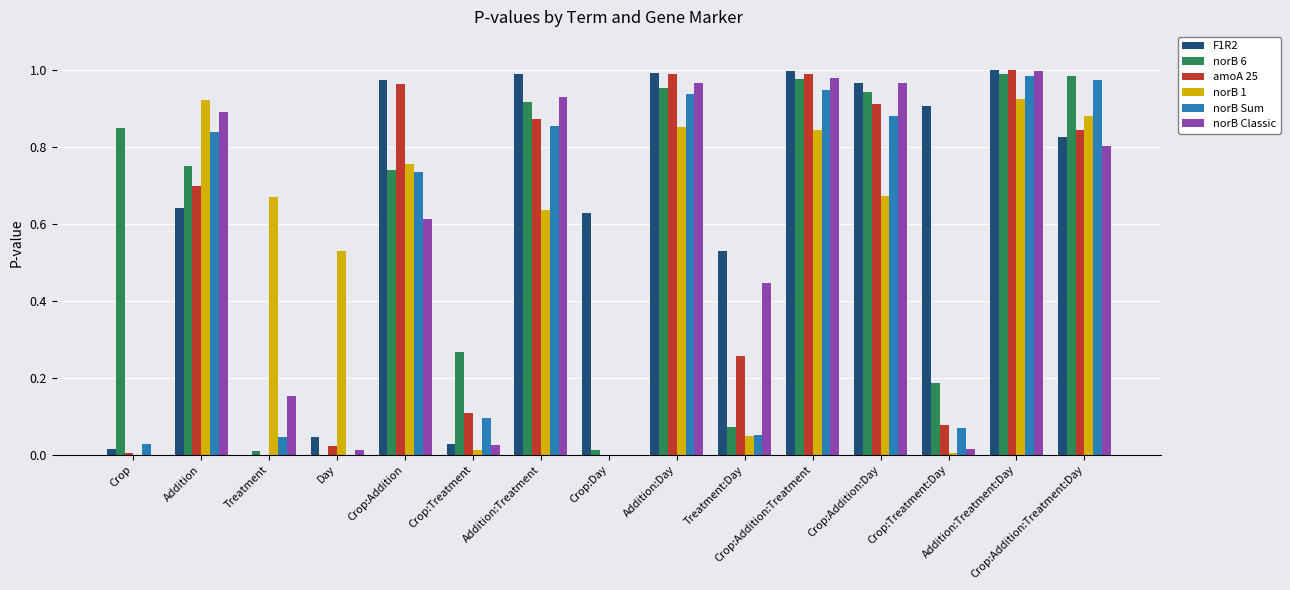

Which series has the largest total across all categories?

F1R2